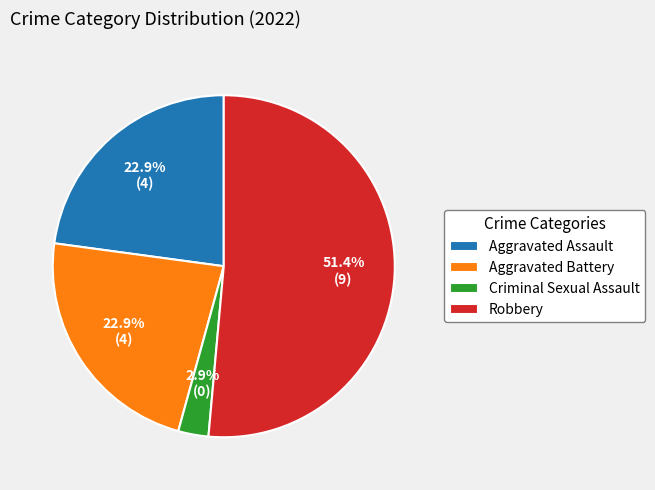

Which has a higher value, Aggravated Assault or Robbery?

Robbery